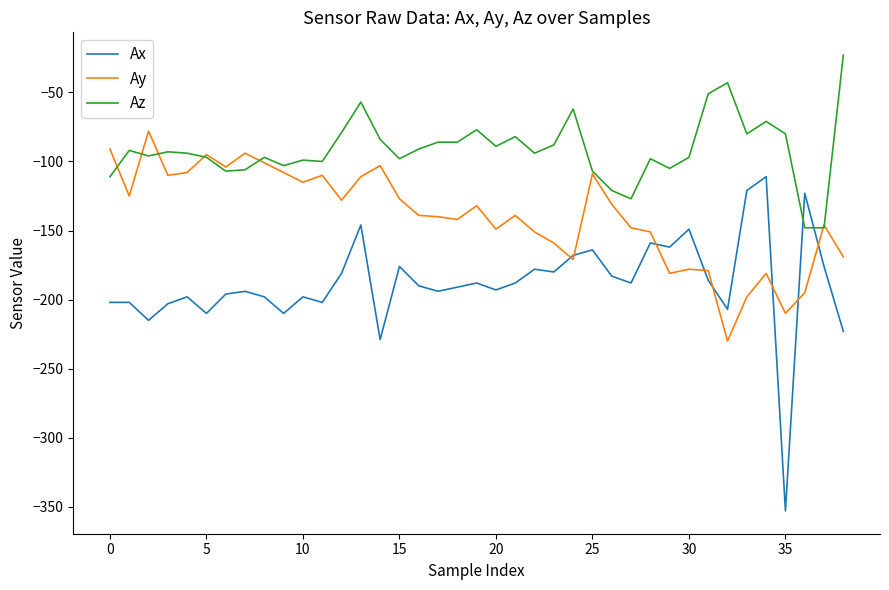

List the series in order of their peak value, highest first.

Az, Ay, Ax